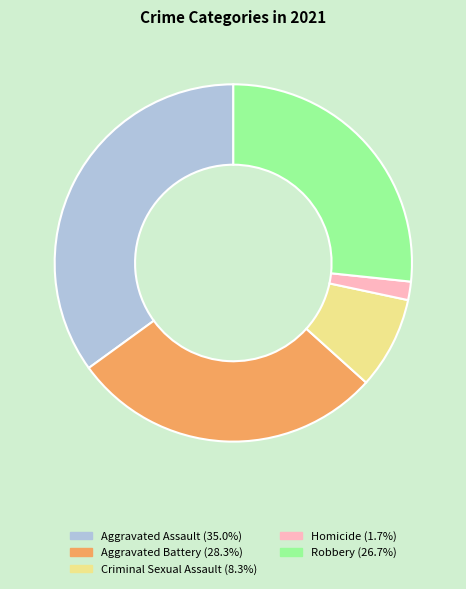

Rank the categories by value from highest to lowest.

Aggravated Assault, Aggravated Battery, Robbery, Criminal Sexual Assault, Homicide